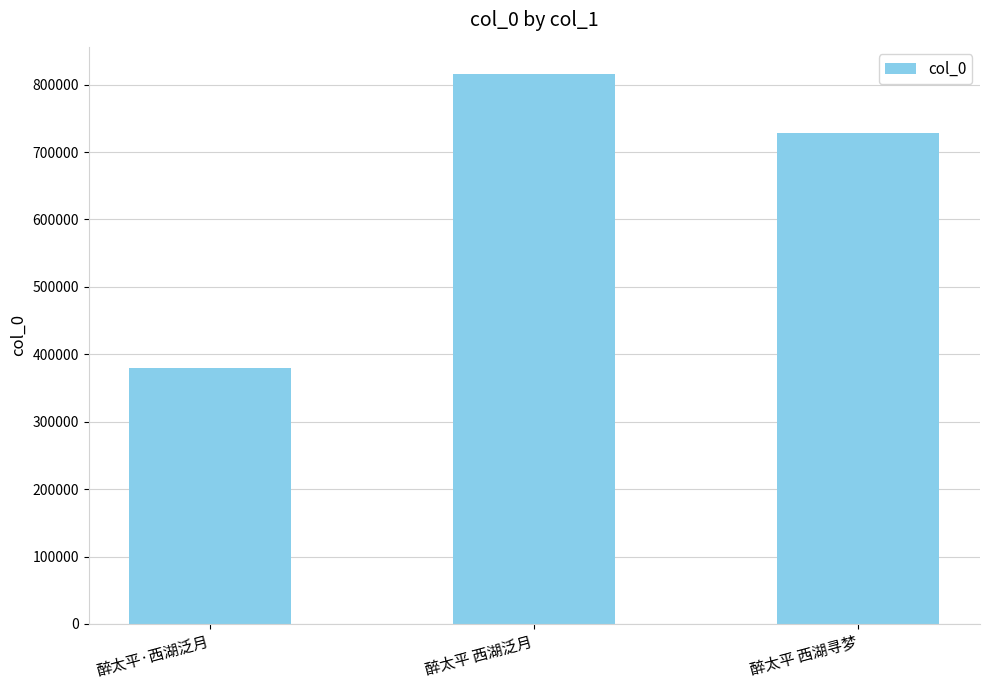

How many bars are there in total?

3